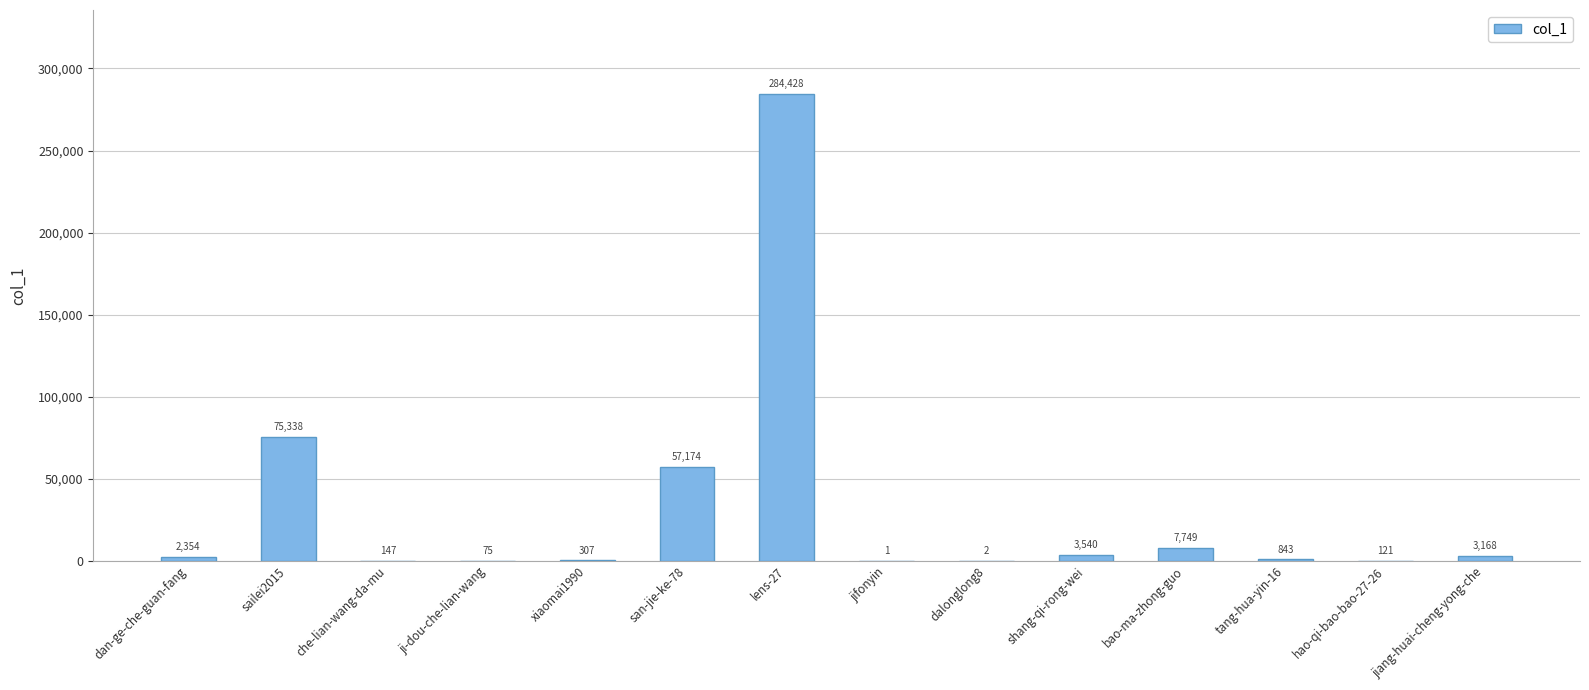

Which category has the highest value across all series?

lens-27